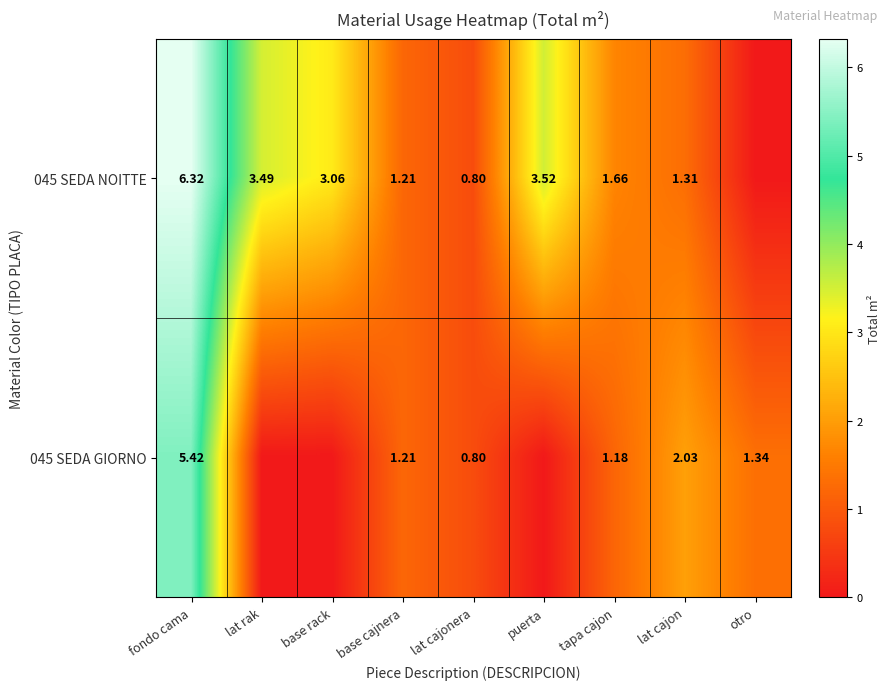

Is the value of 045 SEDA GIORNO at otro greater than the value of 045 SEDA NOITTE at base cajnera?

Yes